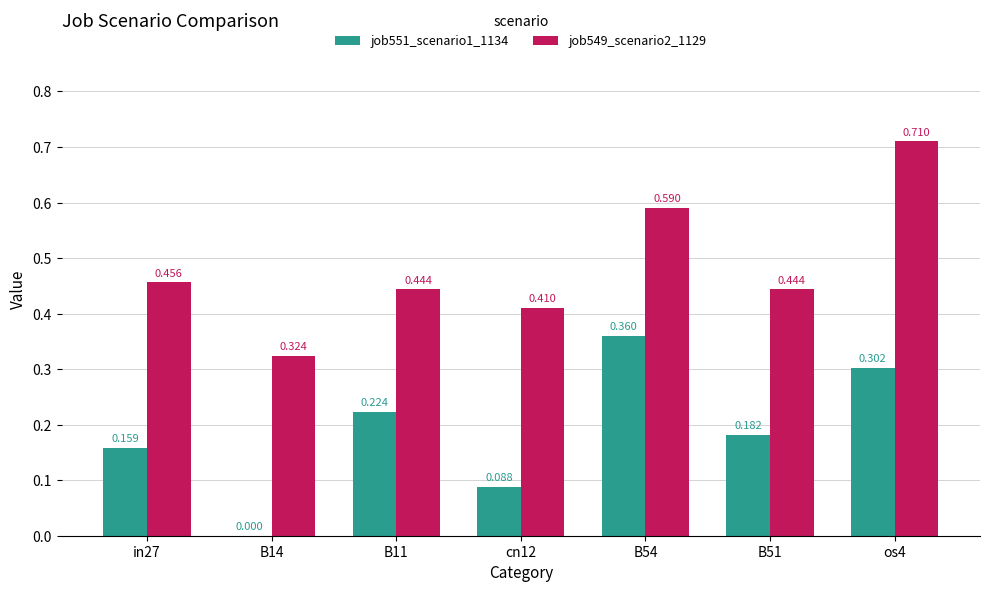

What is the label of the 5th bar from the left?

B54